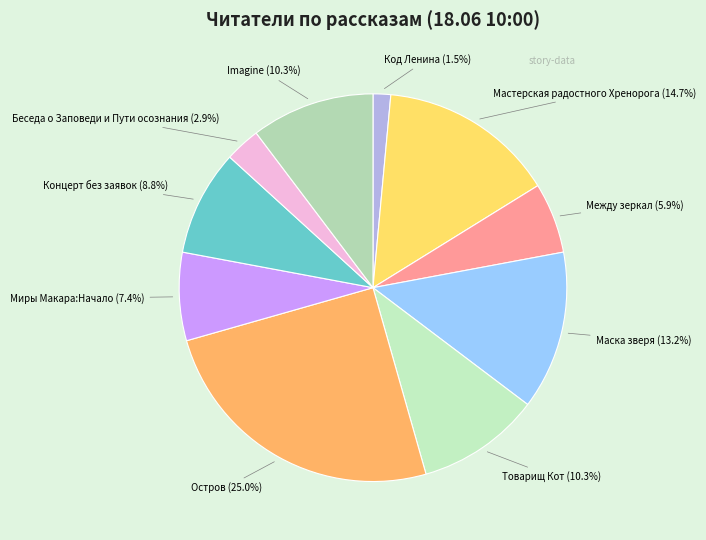

How many slices are in this pie chart?

10